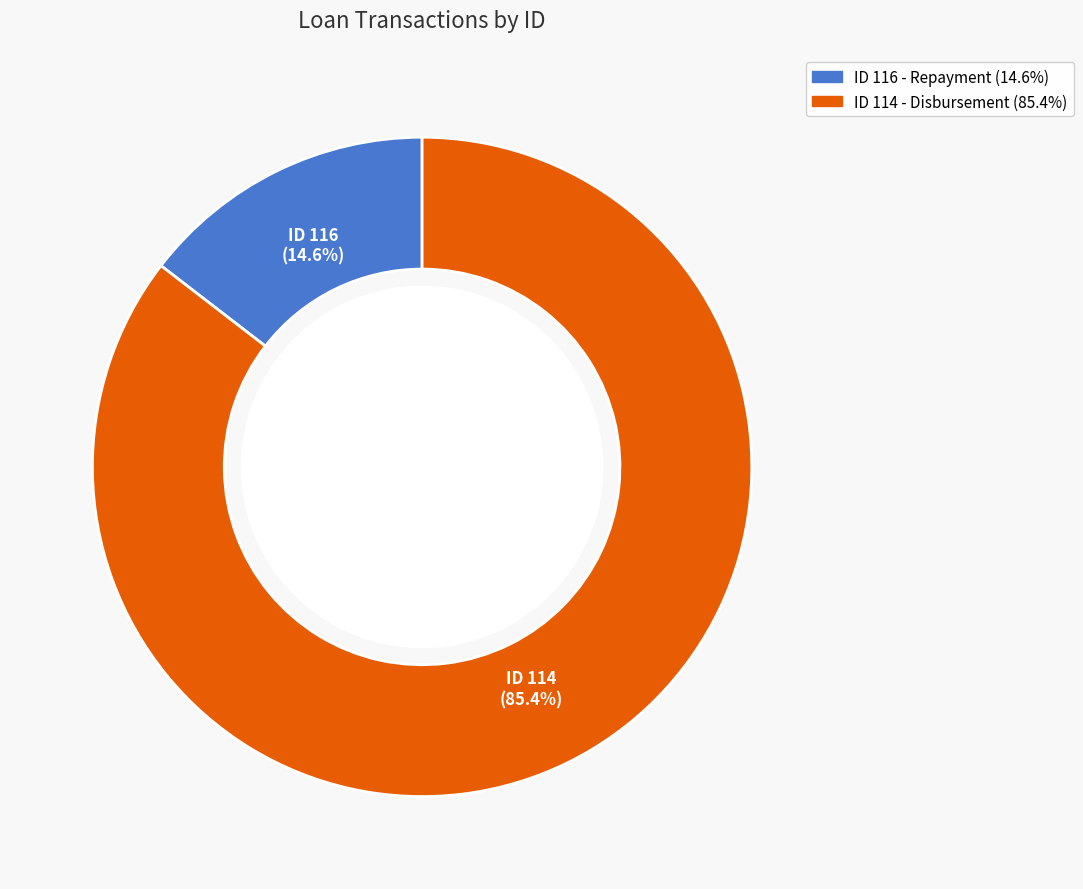

Count the number of slices in the pie.

2